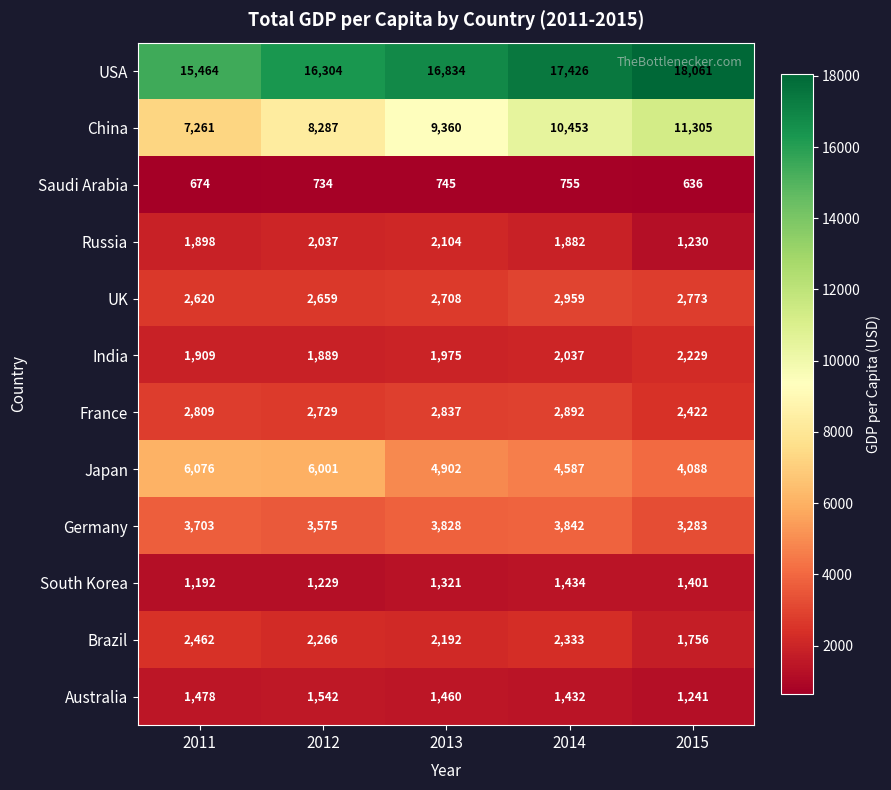

At which category is the sum across all series the highest?

2014